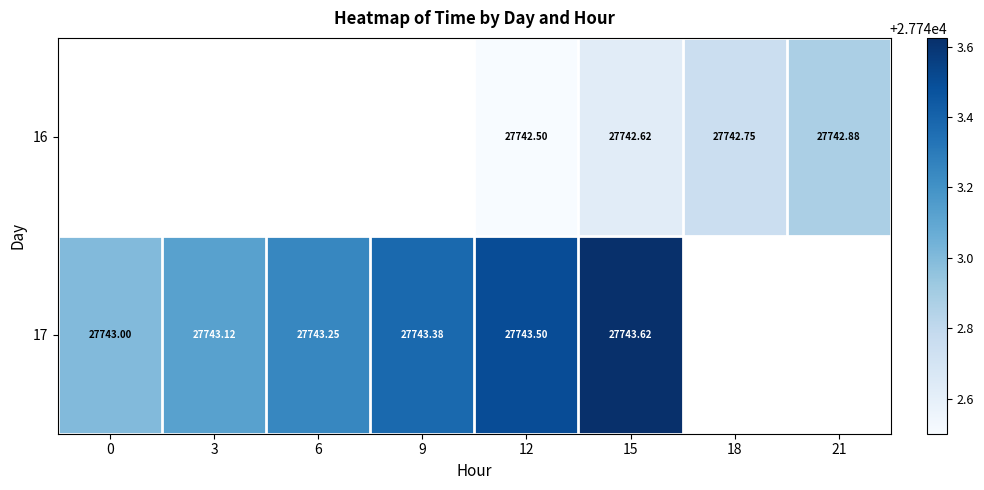

At which category is the sum across all series the highest?

15